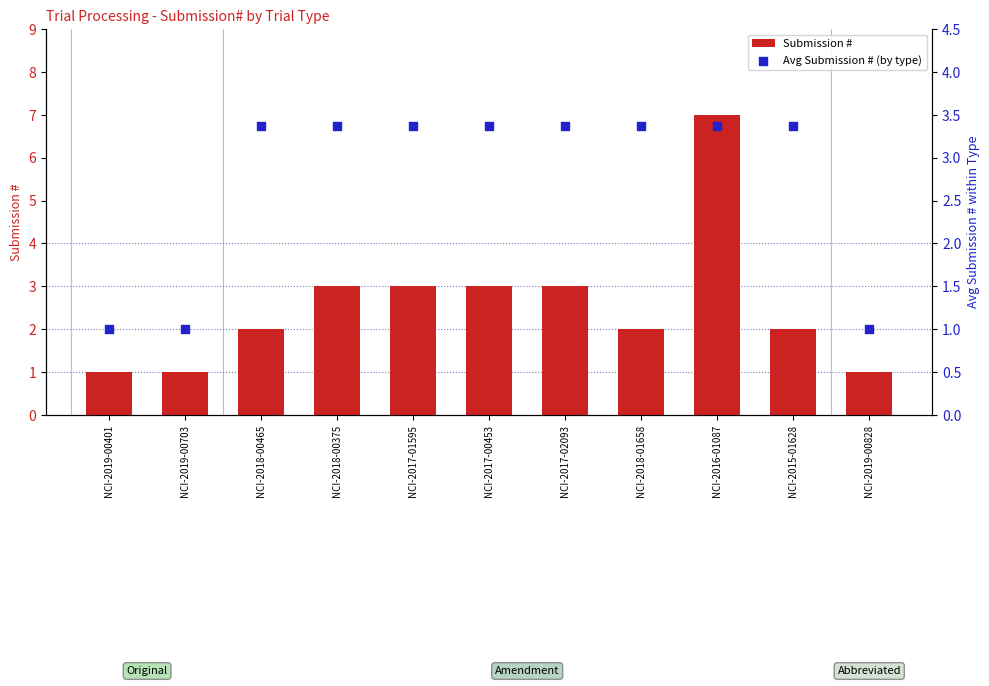

Which series has the largest total across all categories?

Avg Submission # (by type)